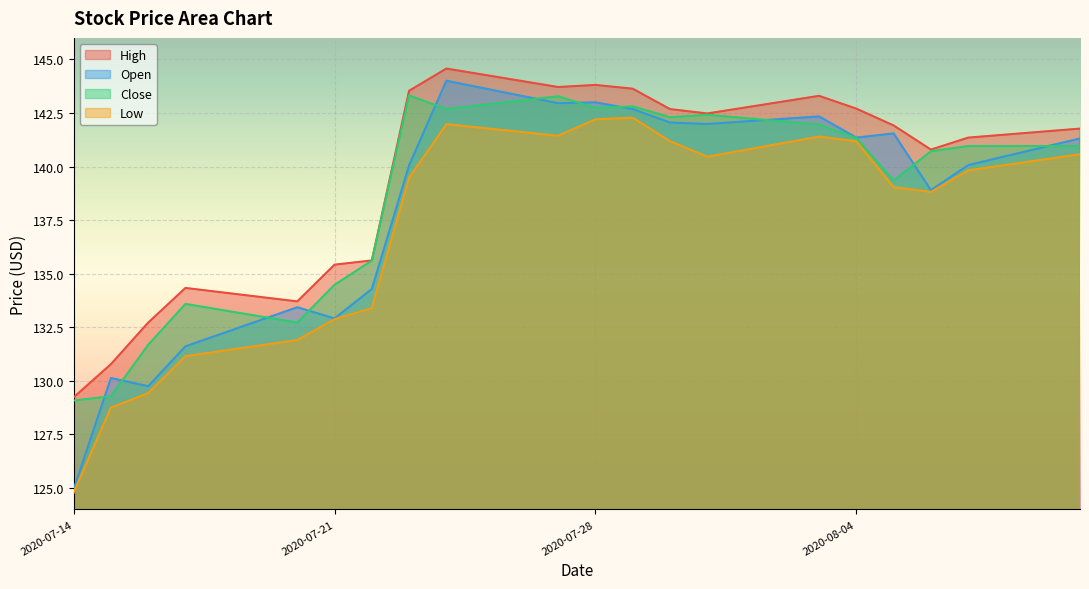

Count the number of data series in this chart.

4